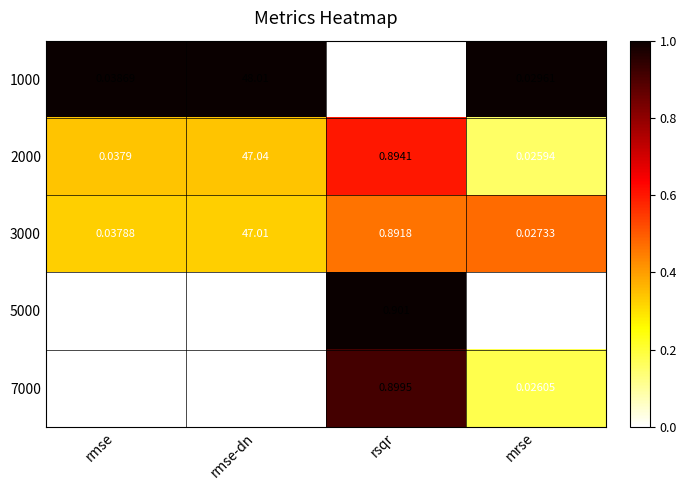

List the labels in order of 1000 value, smallest first.

mrse, rmse, rsqr, rmse-dn